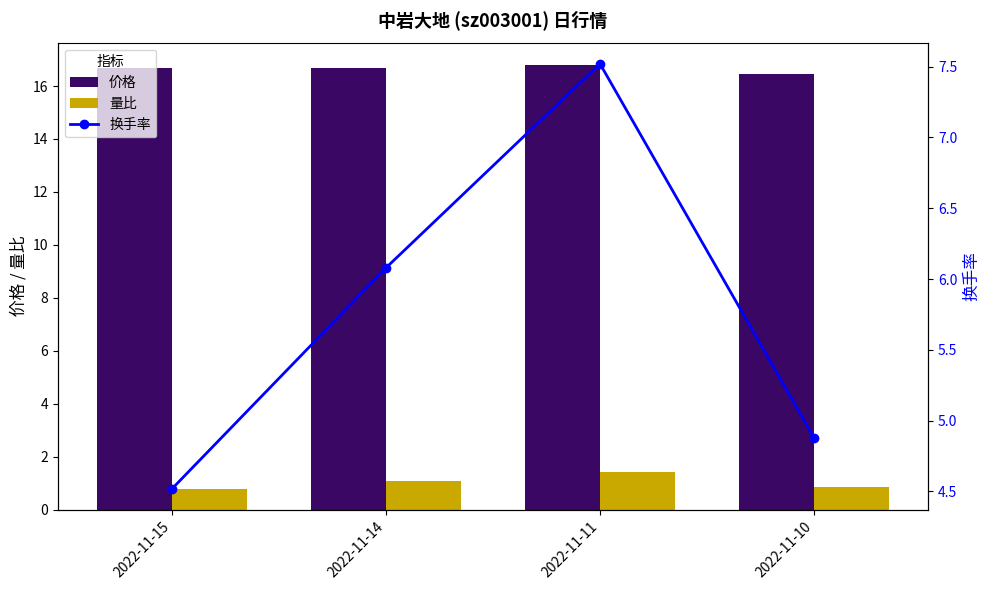

The 换手率 series shows 10.1 at 2022-11-11. True or false?

False